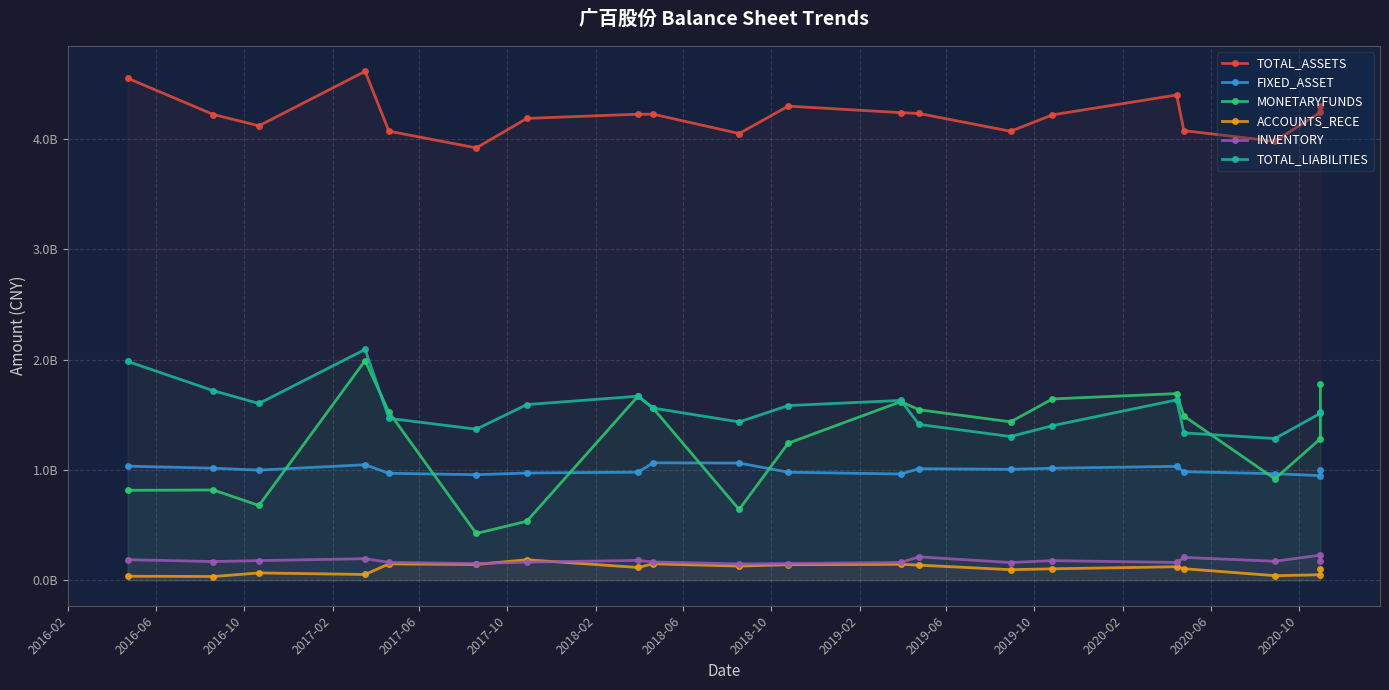

What is the difference between the second highest and minimum values in the TOTAL_ASSETS series?

631931590.3